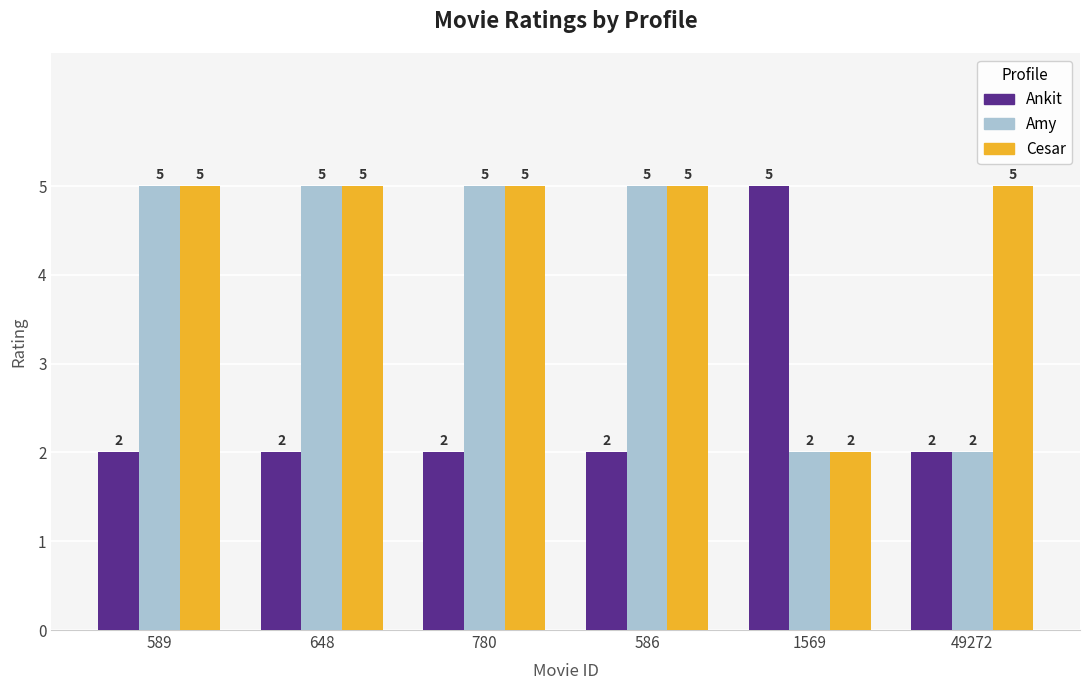

Rank the series by their average value, from lowest to highest.

Ankit, Amy, Cesar